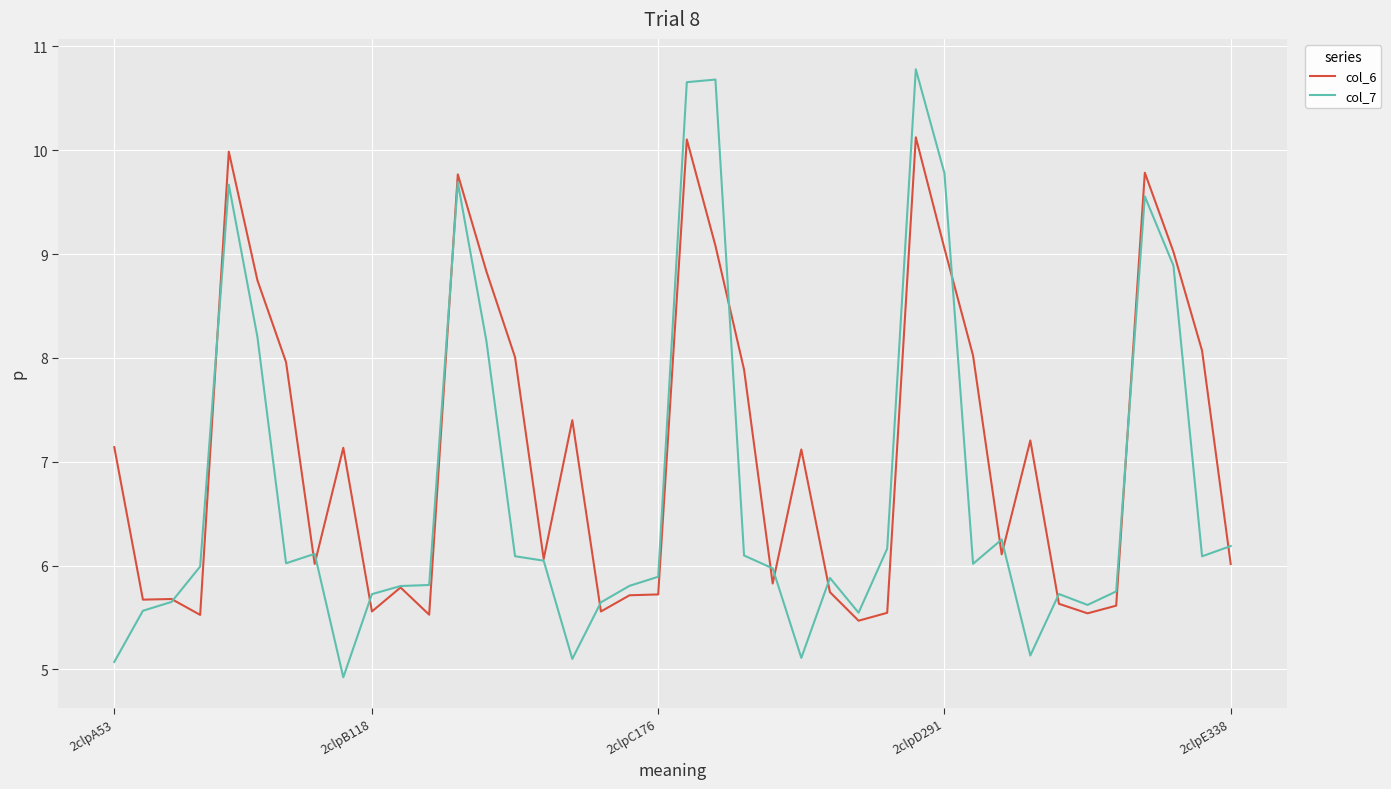

What is the greatest value displayed?

10.8